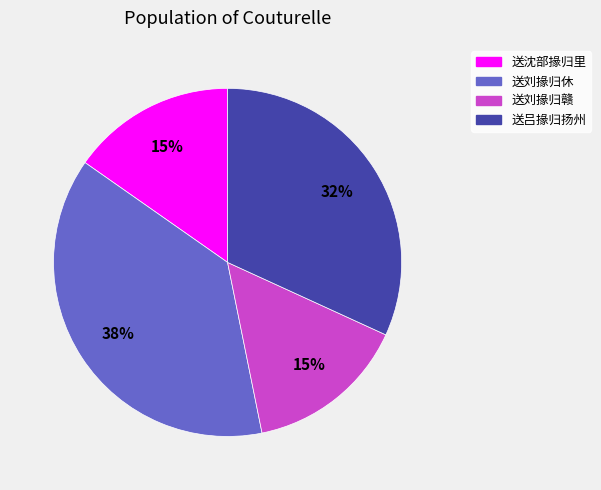

Is it true that 送吕掾归扬州 is 42% of the pie?

False